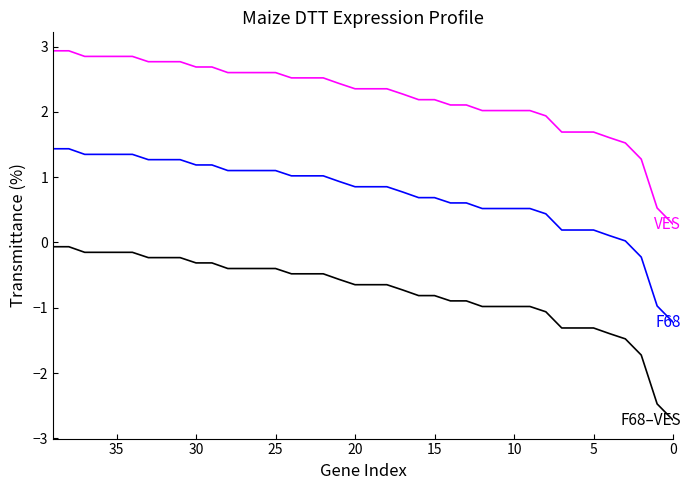

Count the number of categories in the chart.

40